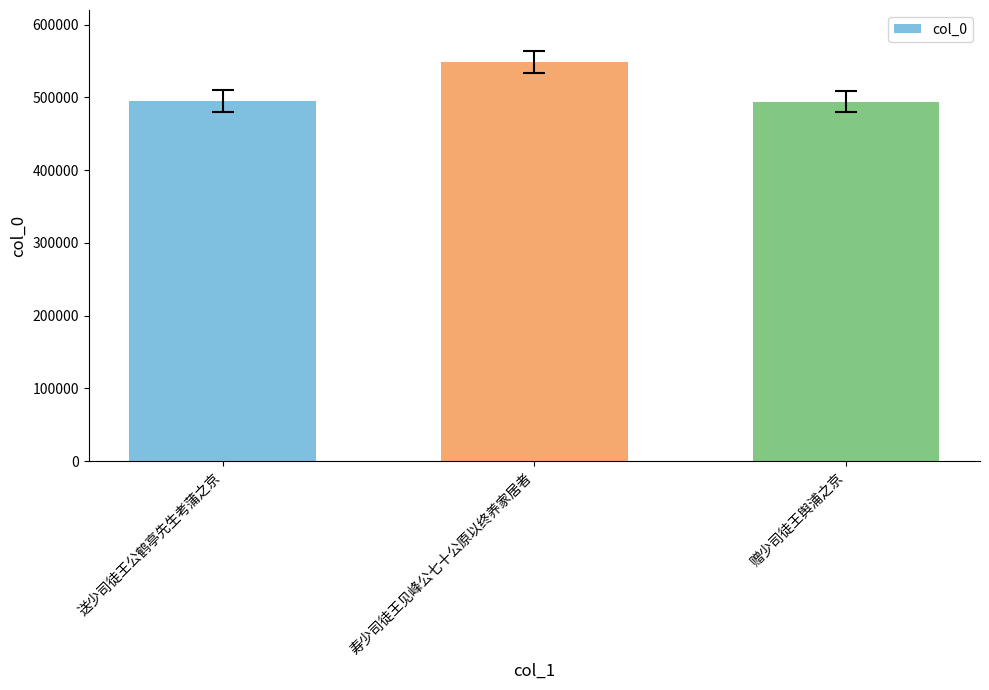

Does the chart contain stacked bars?

No